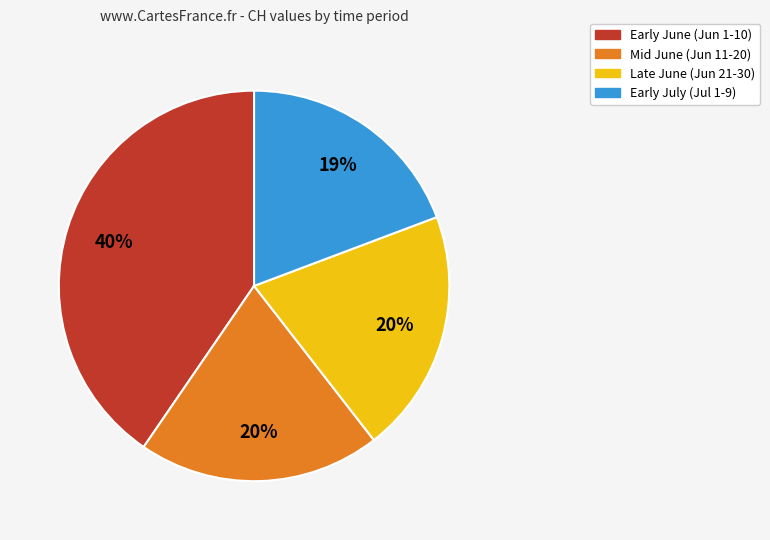

Which has a higher value, Early June (Jun 1-10) or Early July (Jul 1-9)?

Early June (Jun 1-10)